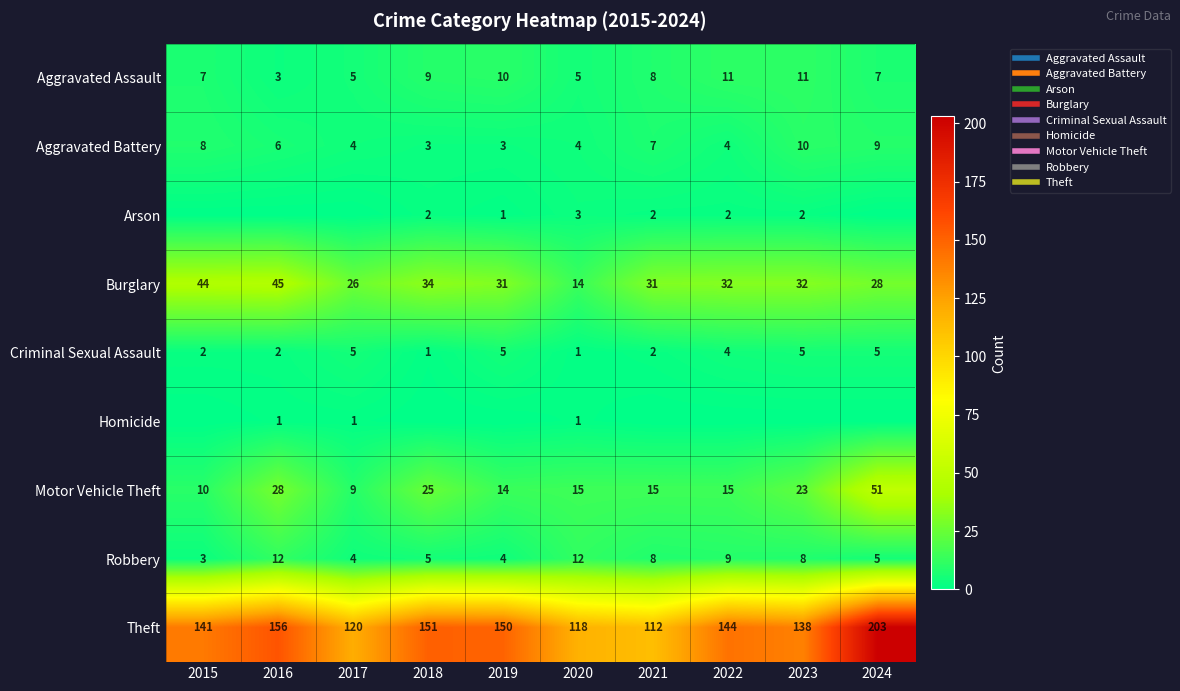

At which category is the sum across all series the highest?

2024